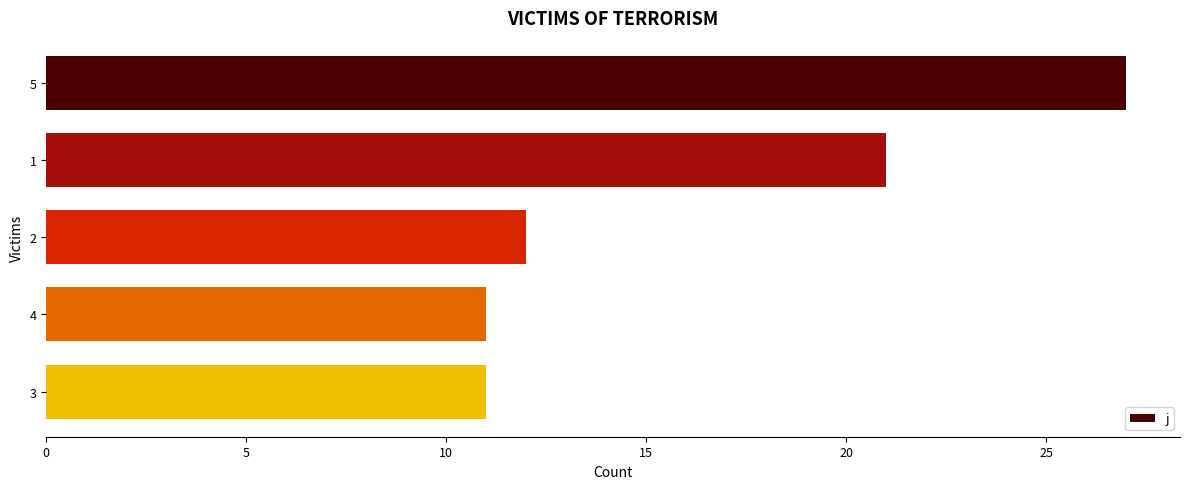

How many bars are there in total?

5